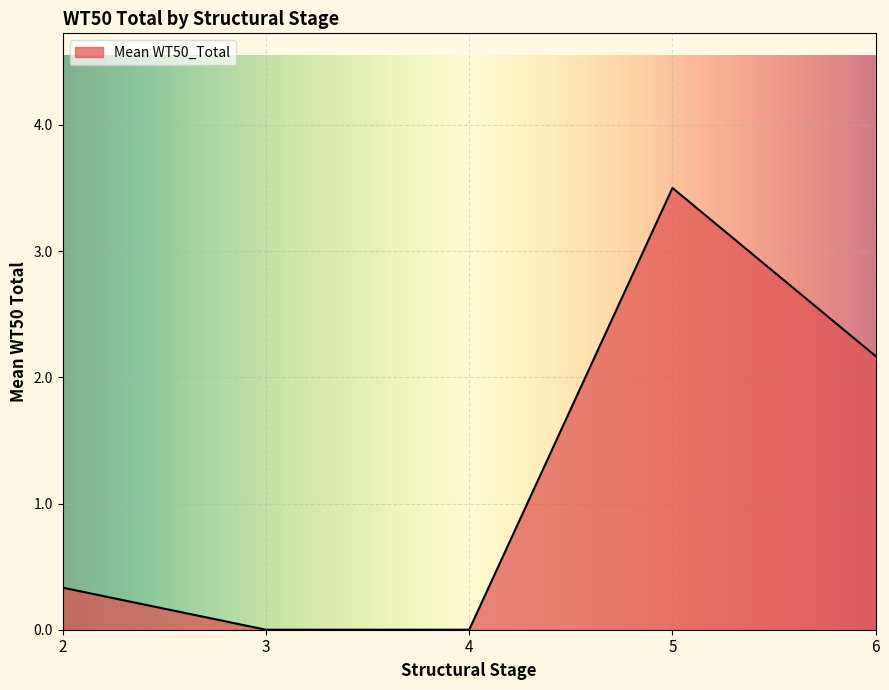

What is the change in value from 5 to 6?

-1.3